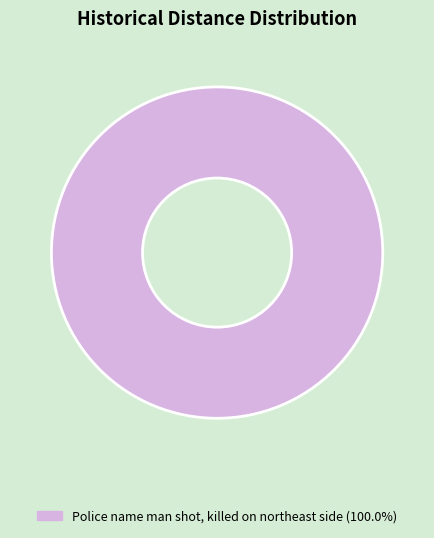

Is there a majority slice in this chart?

Yes